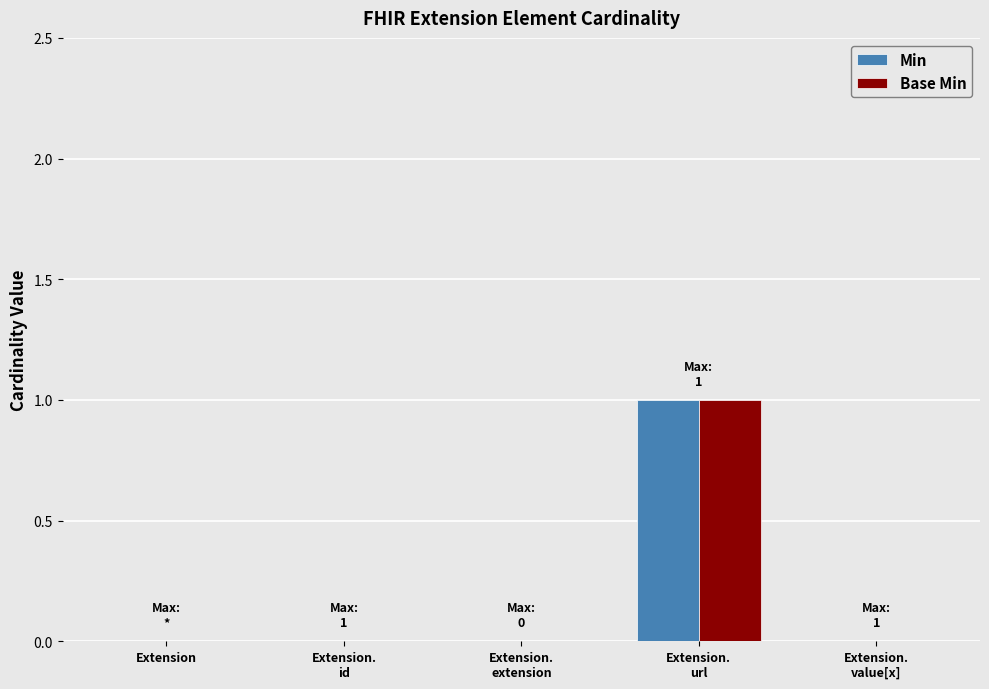

The value of Min at Extension.
url is 2. True or false?

False